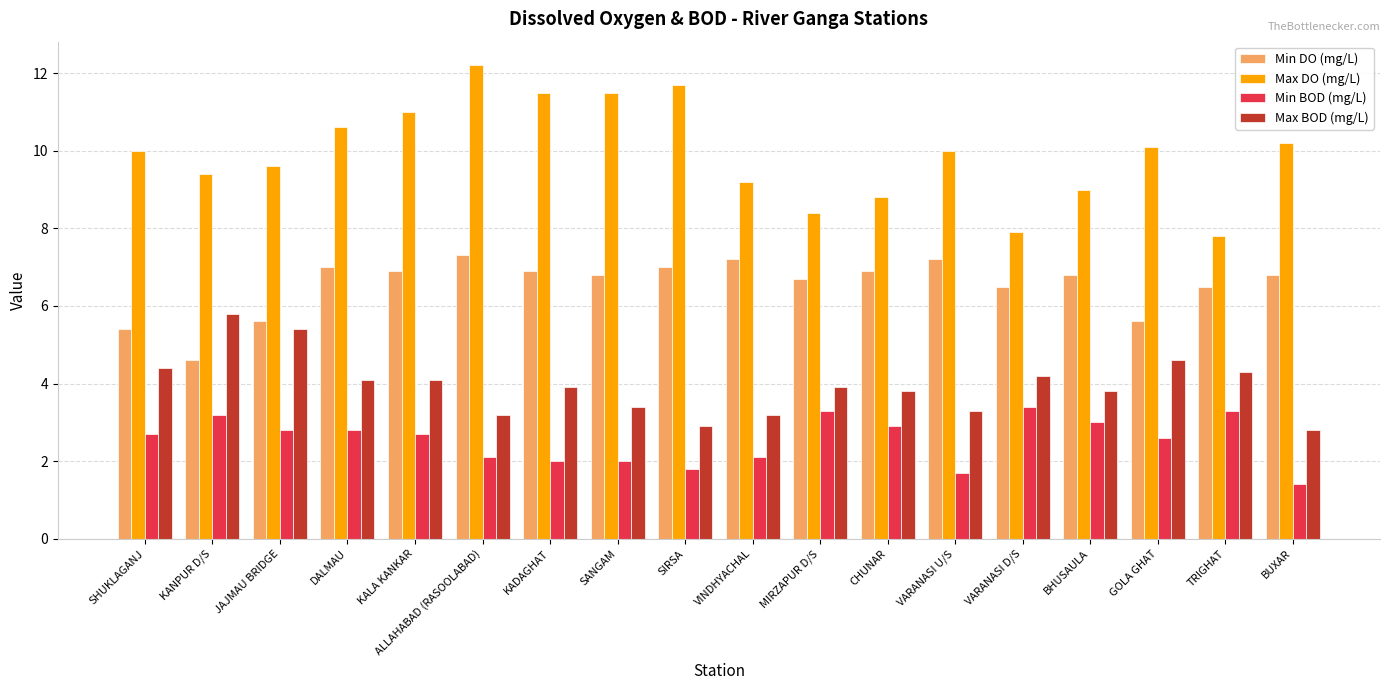

How many distinct data groups are displayed?

4